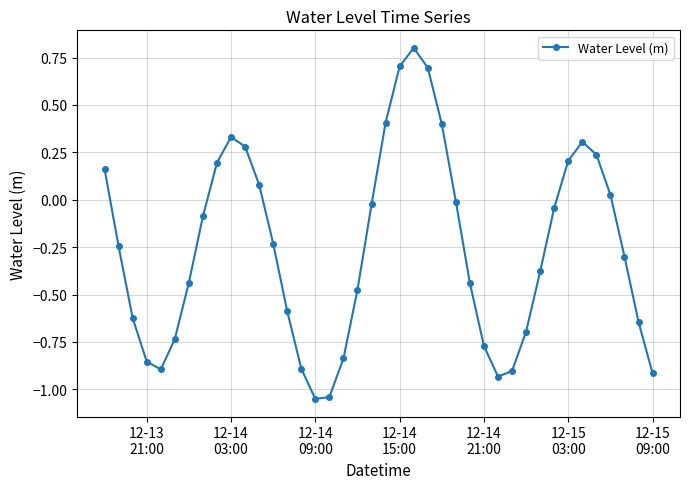

What is the maximum value shown in the chart?

0.8